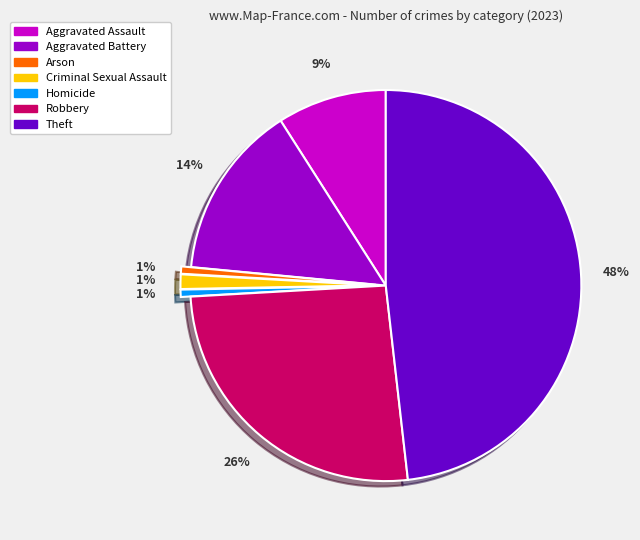

Between Criminal Sexual Assault and Theft, which is larger?

Theft